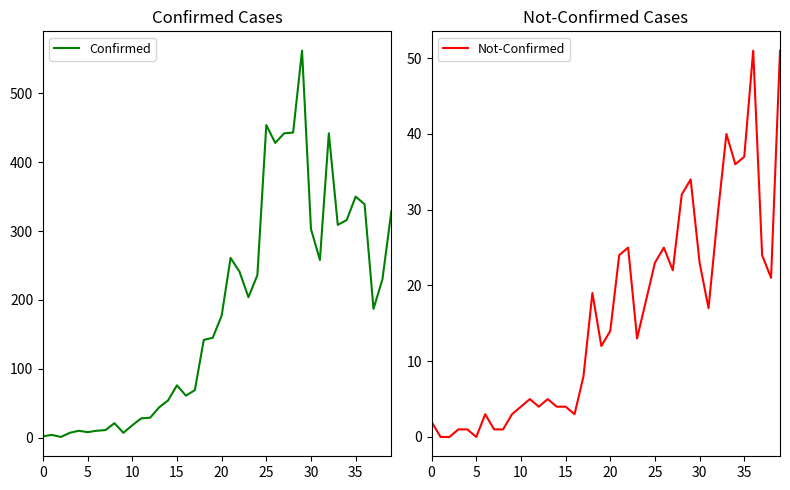

True or false: Confirmed and Not-Confirmed cross at least once.

False